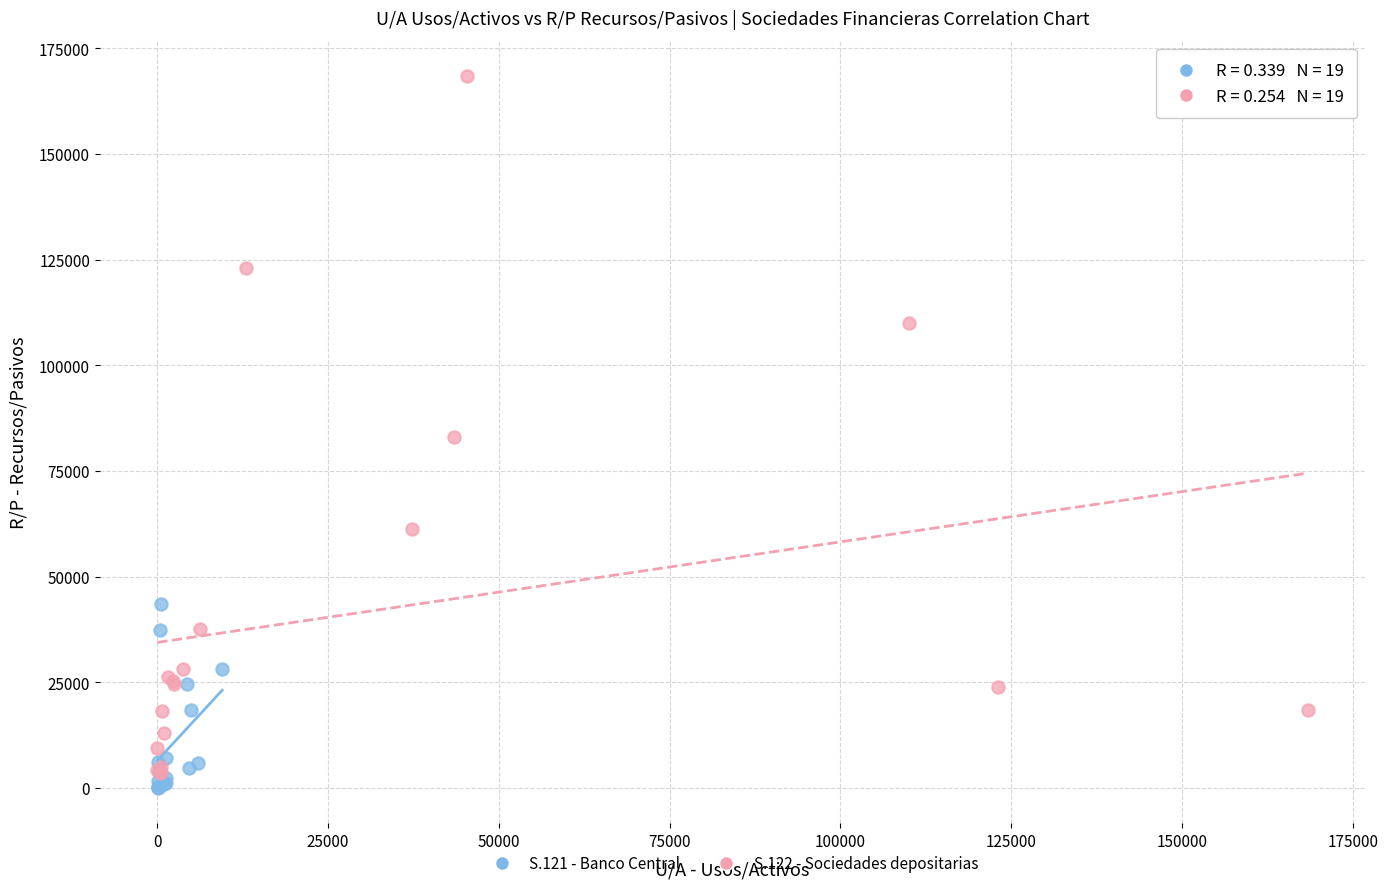

Which series has the widest spread of Y values?

S.122 - Sociedades depositarias